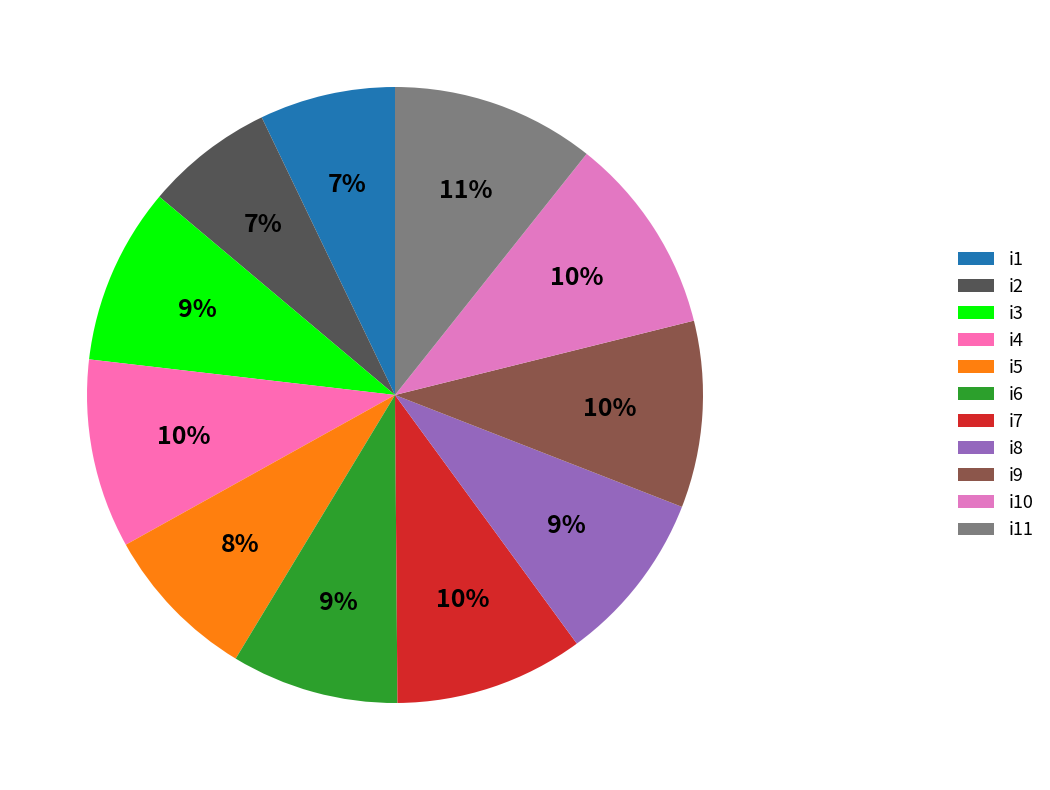

Which slice is the smallest?

i2